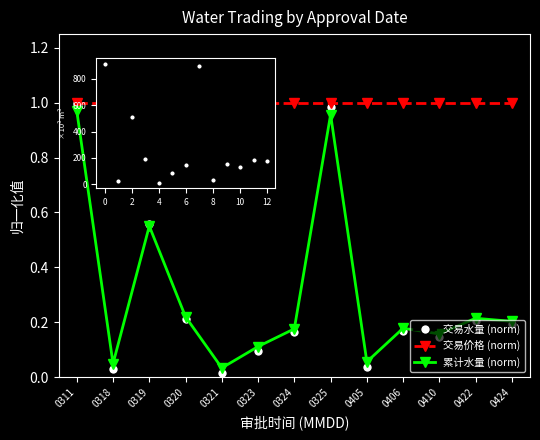

How many interior local valleys does the 累计水量 (norm) series have?

4